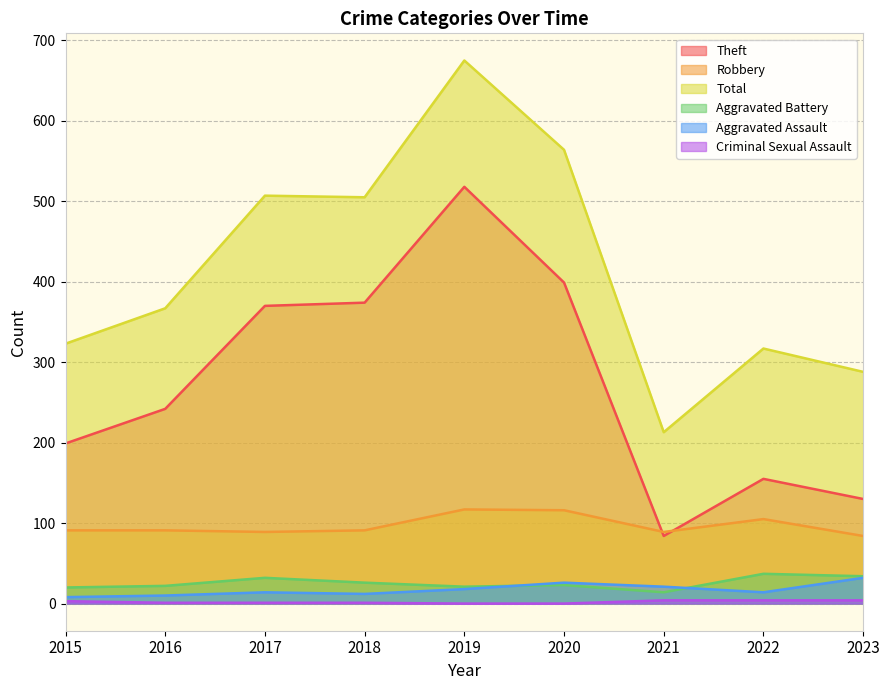

Rank the series by their maximum value, from lowest to highest.

Criminal Sexual Assault, Aggravated Assault, Aggravated Battery, Robbery, Theft, Total